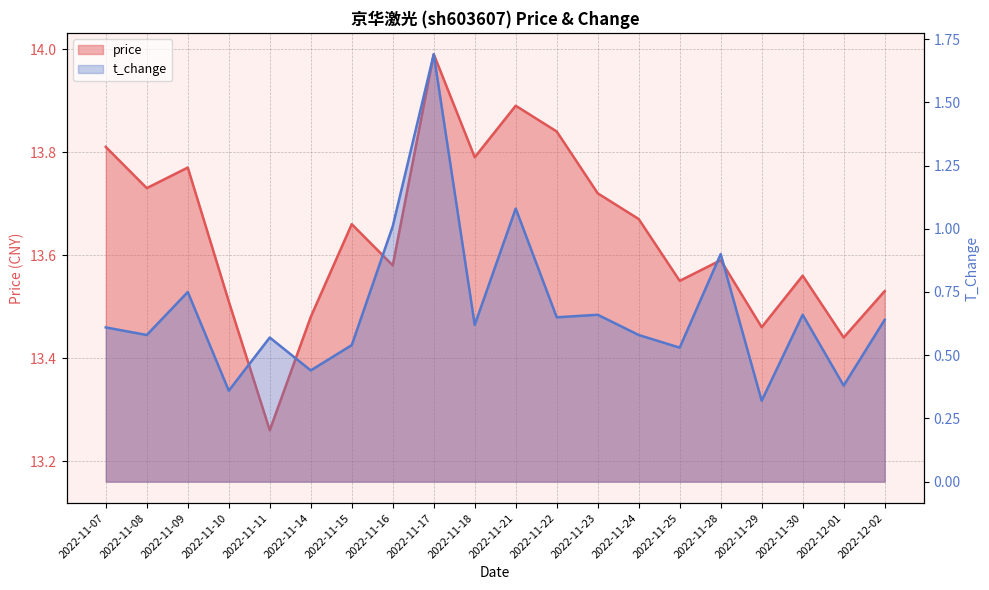

What are all the series names shown in the legend?

price, t_change